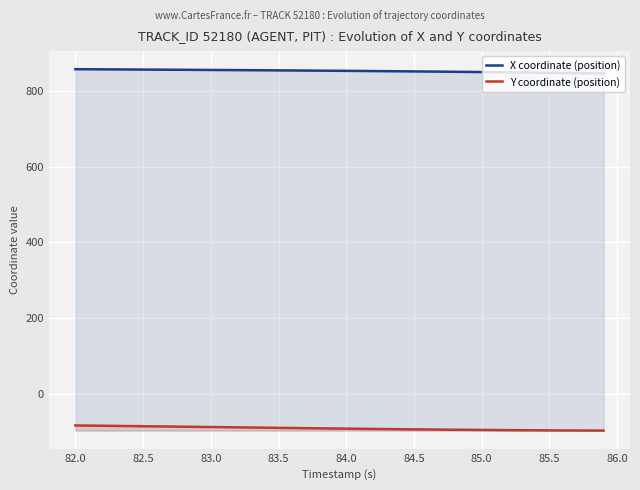

Which series has the largest total across all categories?

X coordinate (position)